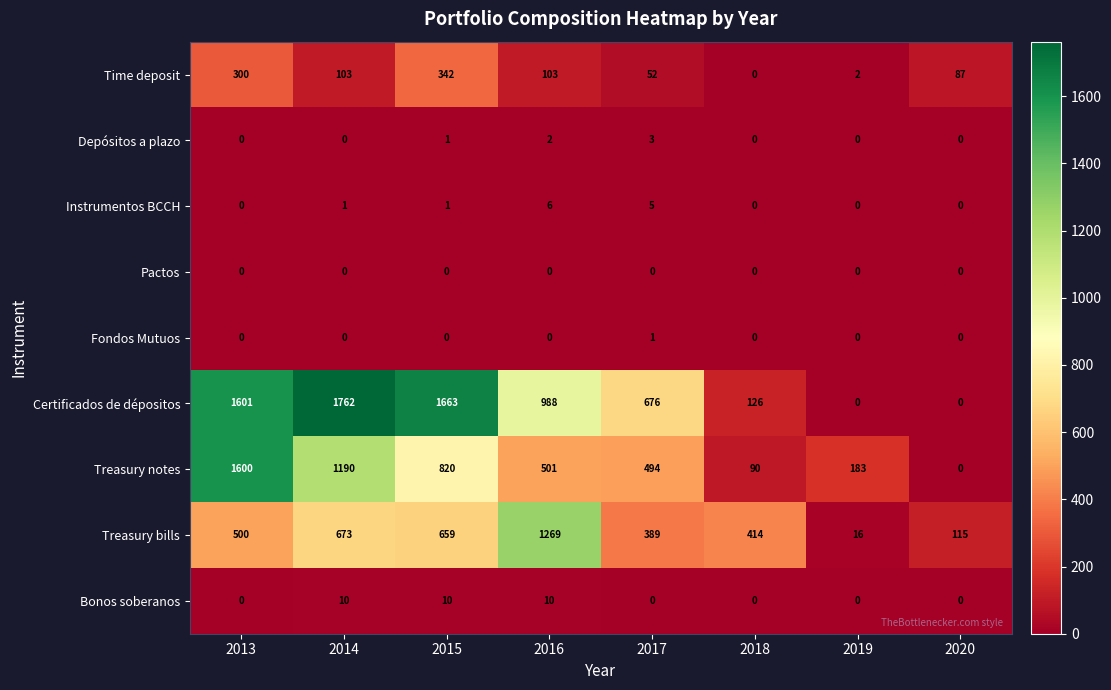

Is it true that Instrumentos BCCH equals 2 at 2013?

False